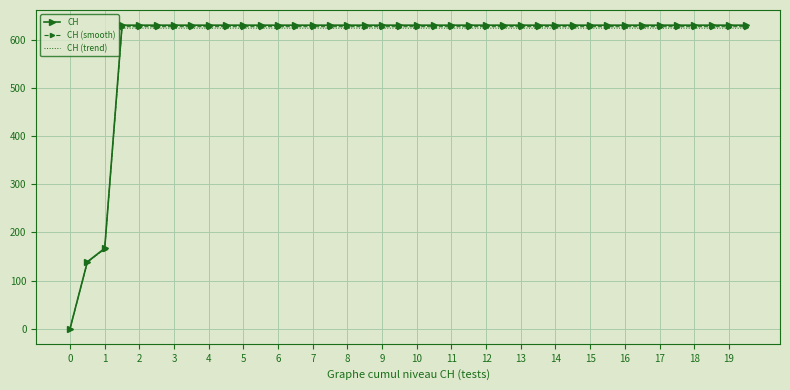

What is the maximum value for CH (smooth)?

627.8